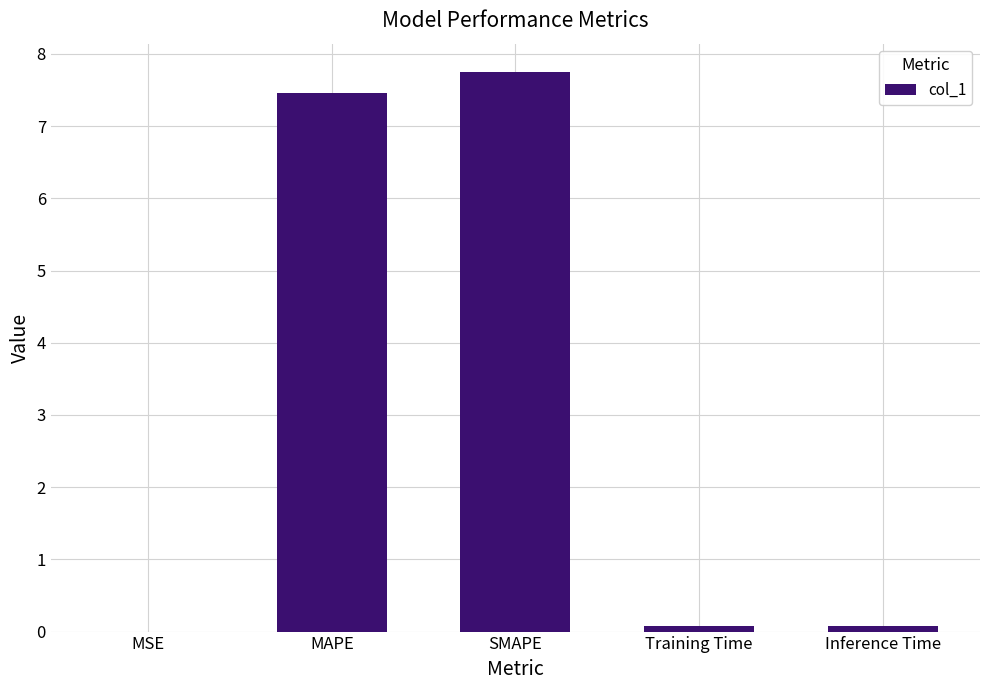

What is the difference between the values at SMAPE and MAPE?

0.3